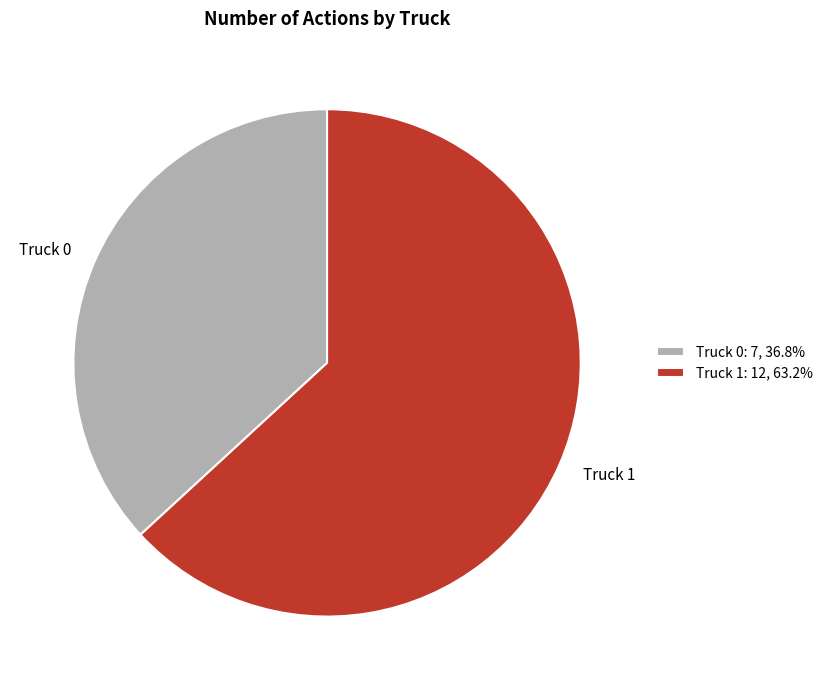

Does Truck 0: 7, 36.8% account for over 50% of the chart?

No